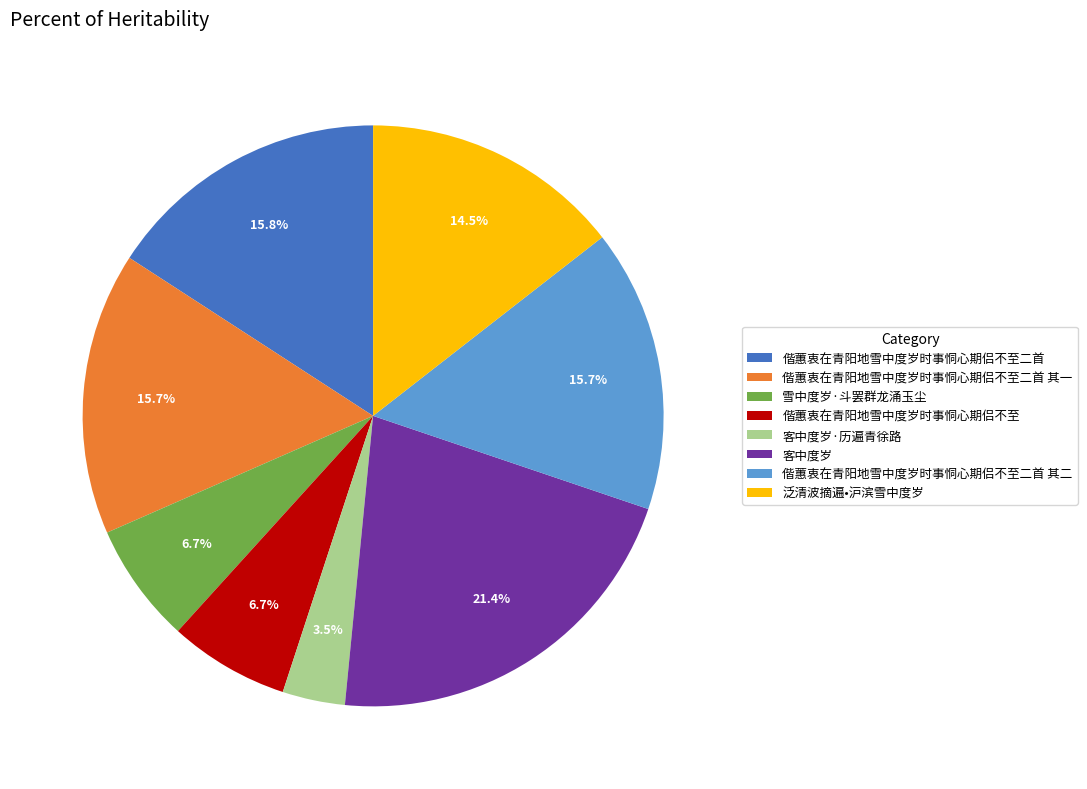

To the nearest percent, what is the combined percentage of 客中度岁 and 偕蕙衷在青阳地雪中度岁时事恫心期侣不至?

28%